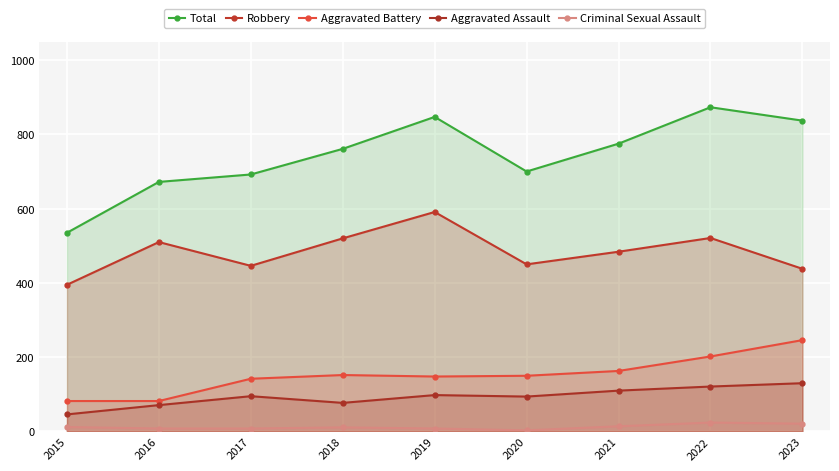

Reading right to left, extract all data points from this chart.

Total: 2023=837	2022=873	2021=775	2020=700	2019=847	2018=761	2017=692	2016=672	2015=535
Robbery: 2023=438	2022=521	2021=484	2020=450	2019=591	2018=520	2017=446	2016=510	2015=395
Aggravated Battery: 2023=246	2022=202	2021=163	2020=150	2019=148	2018=152	2017=142	2016=82	2015=82
Aggravated Assault: 2023=130	2022=121	2021=110	2020=94	2019=98	2018=77	2017=95	2016=71	2015=46
Criminal Sexual Assault: 2023=21	2022=24	2021=14	2020=3	2019=8	2018=11	2017=8	2016=8	2015=12